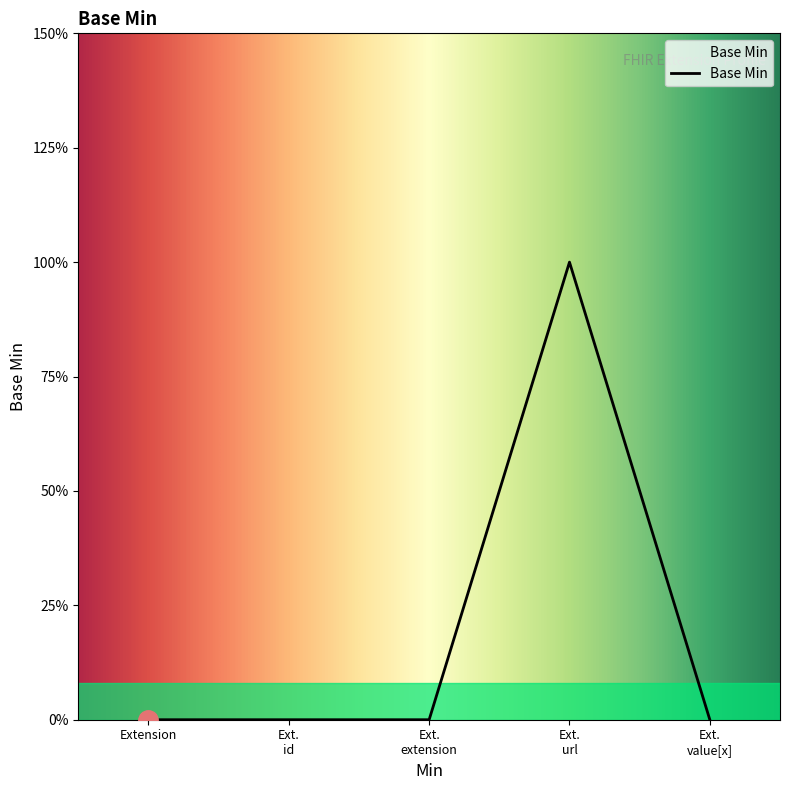

How many values are between 0 and 1?

5